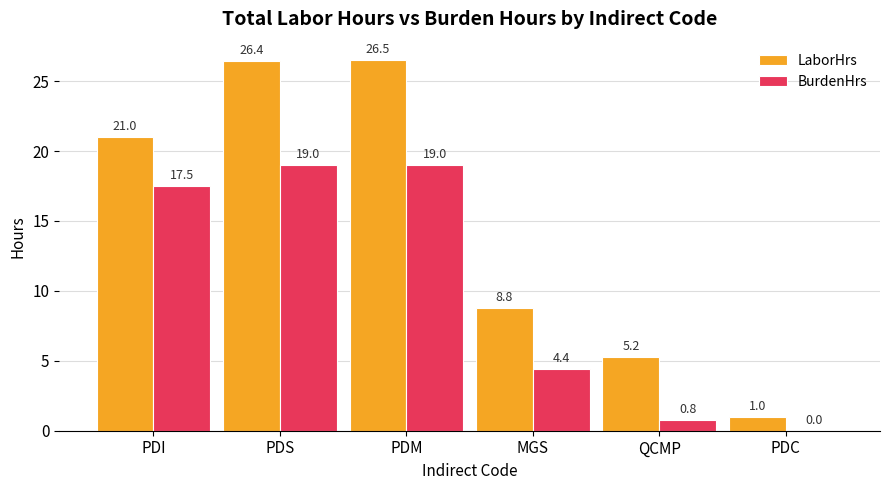

Which series changed the most between PDM and MGS?

LaborHrs